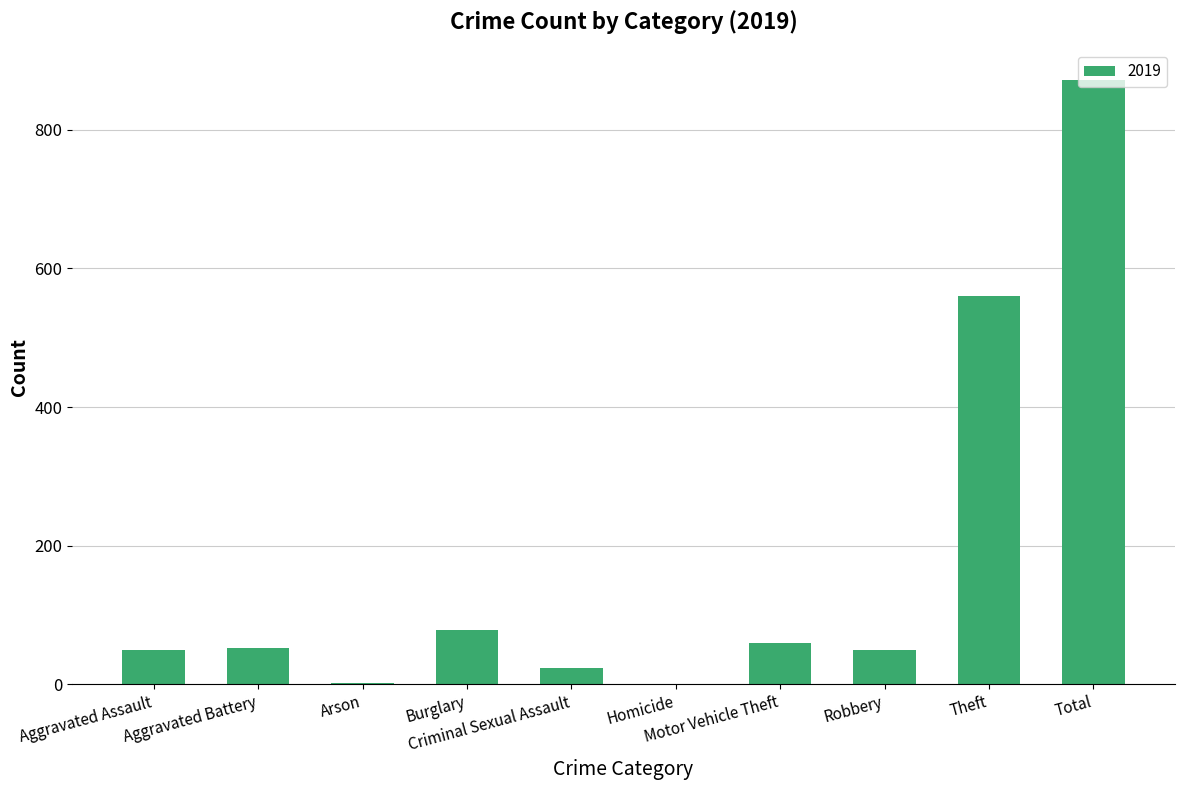

What is the sum of all values?

1744